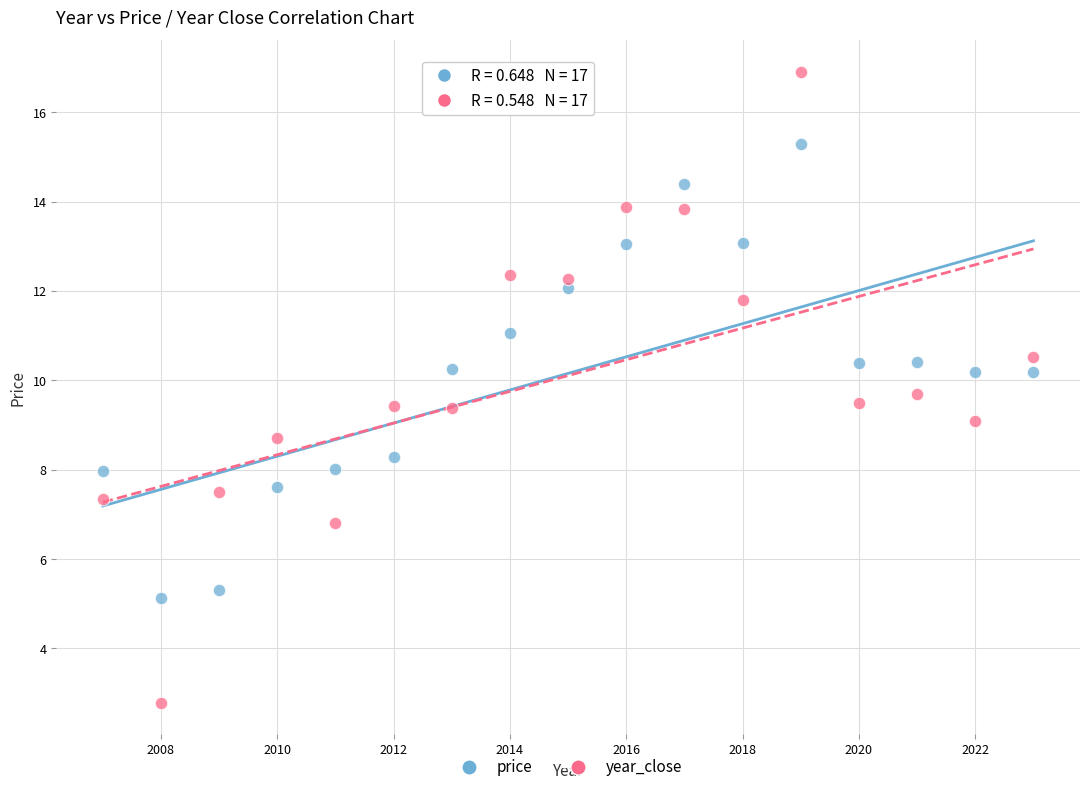

Which series contains the highest Y value?

year_close